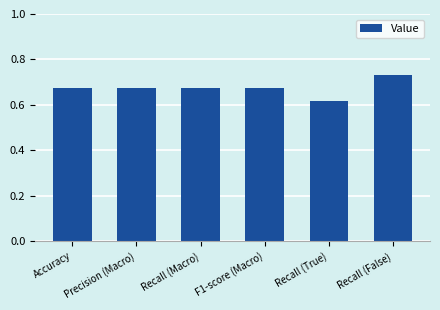

Between Precision (Macro) and Recall (True), which is larger?

Precision (Macro)